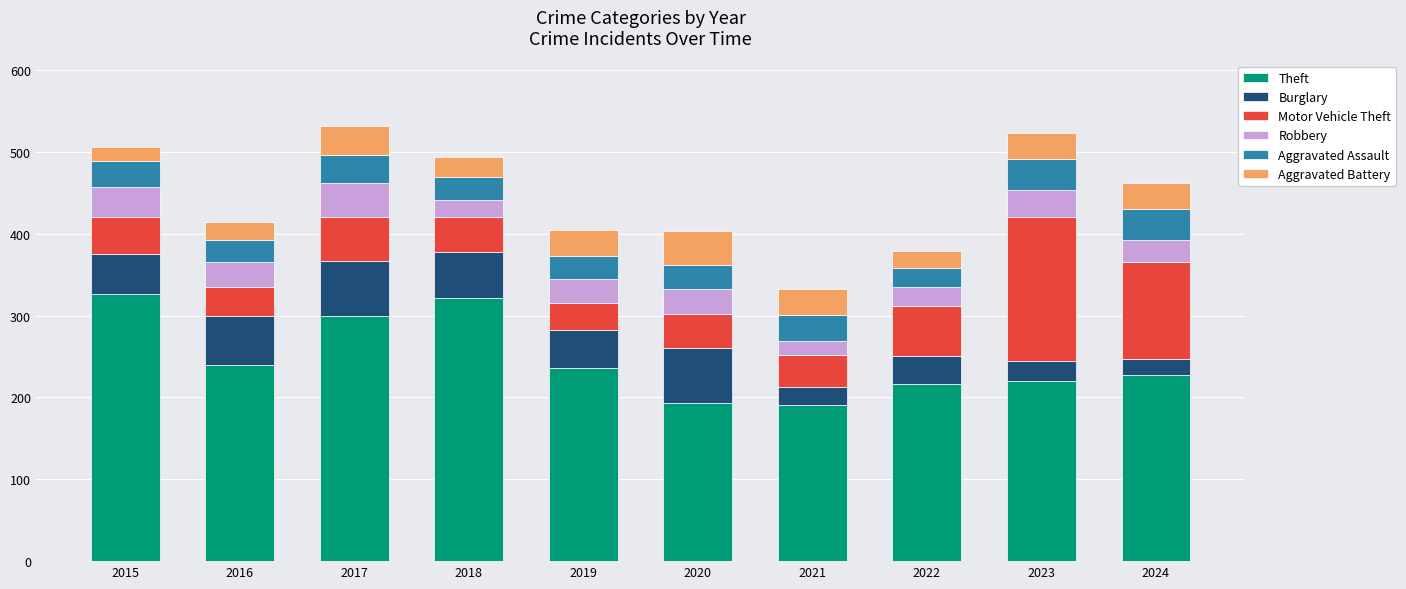

The value of Theft at 2021 is 191. True or false?

True